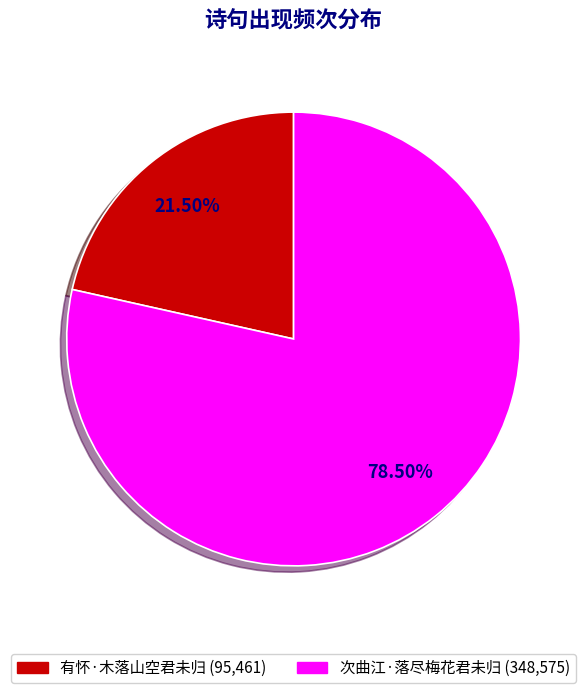

Which category has the smallest portion of the pie?

有怀·木落山空君未归